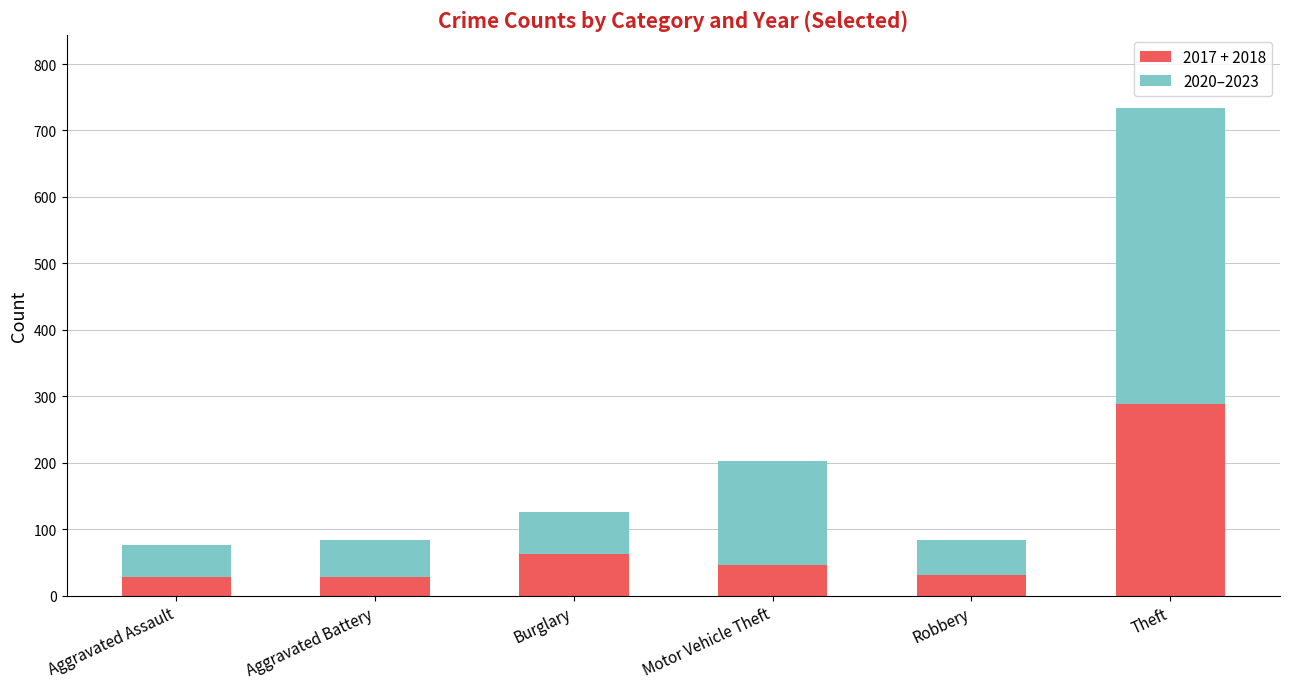

What is the difference between the second highest and second lowest values in the 2017 + 2018 series?

34